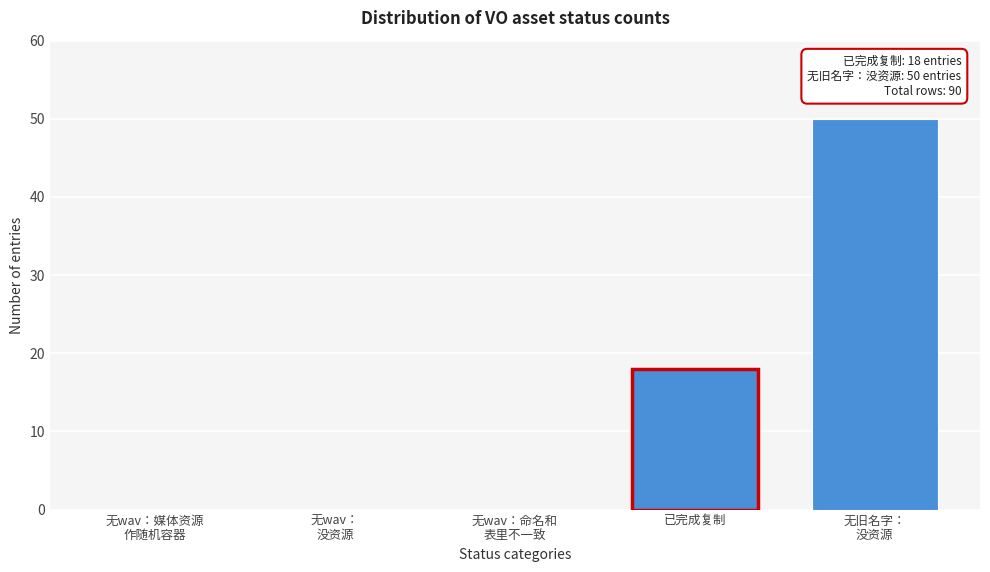

Where is the data nearest to the value 25?

已完成复制